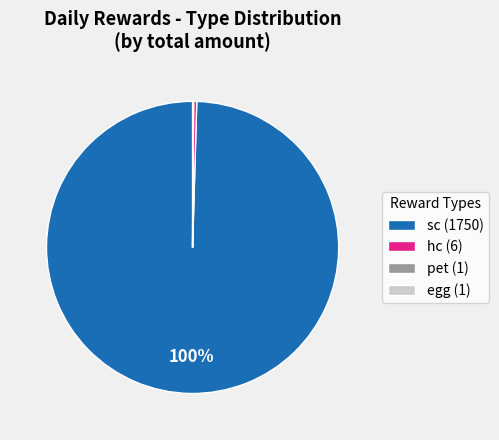

Does sc (1750) account for over 50% of the chart?

Yes